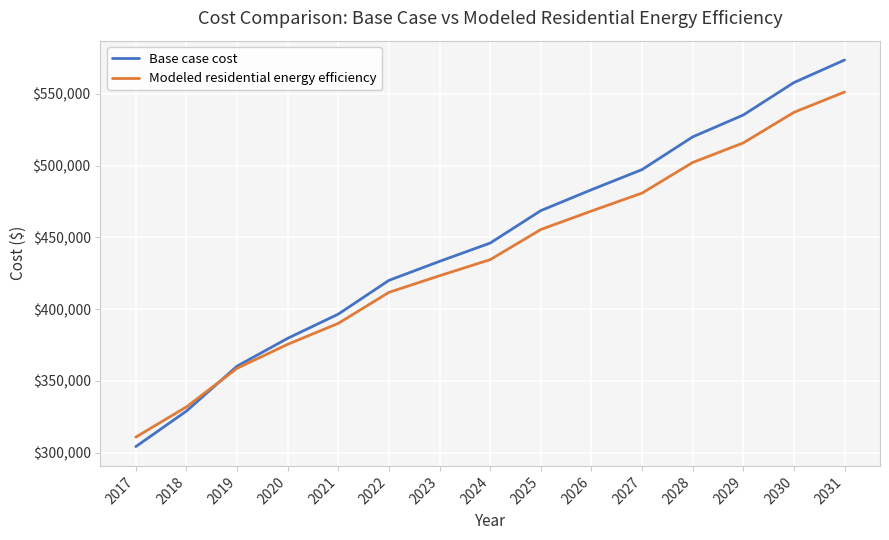

Reading left to right, extract all data points from this chart.

Base case cost: 304181.2	328925.5	360245.2	379645.7	396523.4	420045.8	433285.4	446051.7	468646.6	483202.5	497259.0	520054.7	535297.8	557918.4	573641.3
Modeled residential energy efficiency: 310786.4	331855.4	358746.9	375468.5	390086.4	411689.2	423270.5	434482.6	455470.6	468366.2	480865.0	502204.7	515858.6	537147.2	551325.5